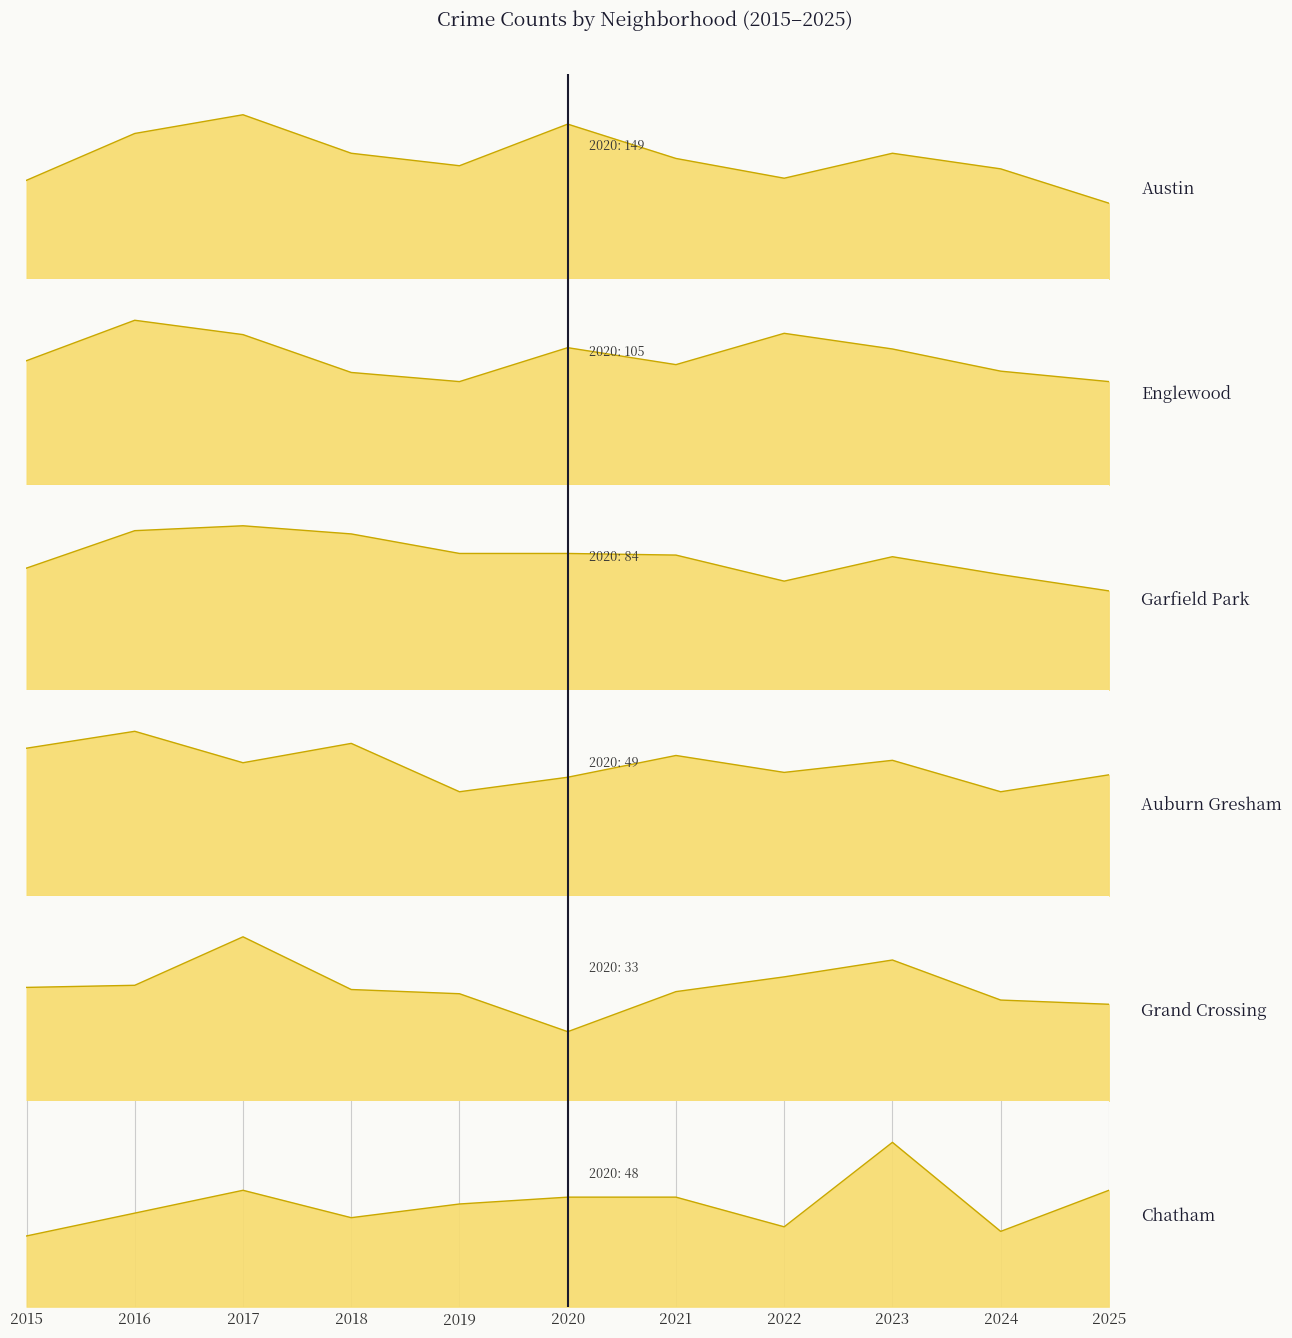

How many data points in Auburn Gresham are above 55?

5